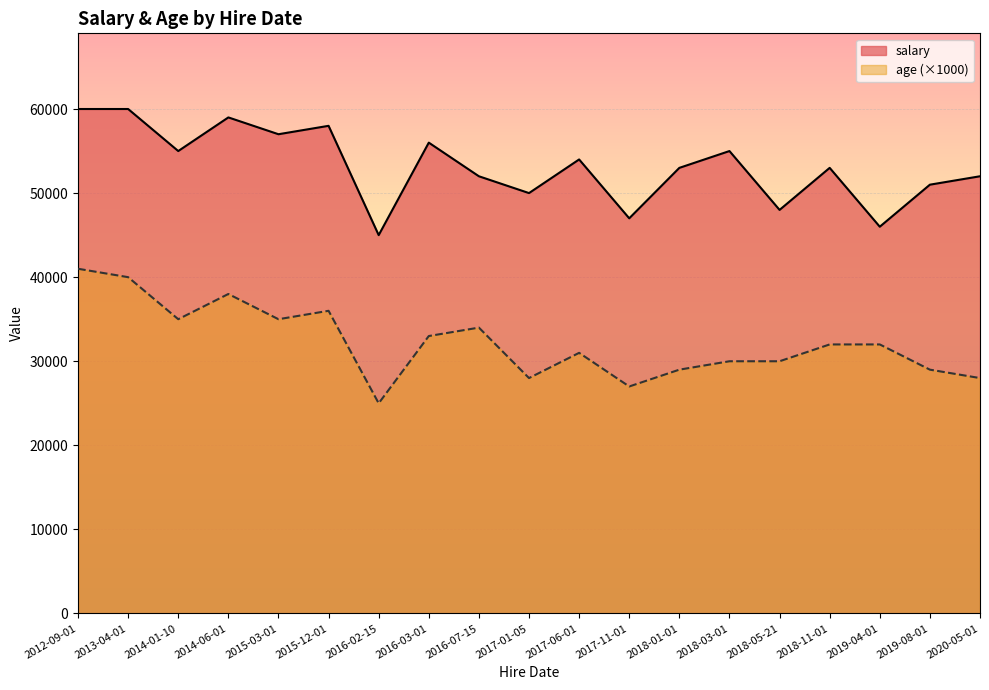

Reading left to right, transcribe all the data shown in this chart.

salary: 2016-02-15=45000	2014-01-10=55000	2018-05-21=48000	2013-04-01=60000	2017-01-05=50000	2016-07-15=52000	2019-08-01=51000	2015-12-01=58000	2017-11-01=47000	2014-06-01=59000	2016-03-01=56000	2012-09-01=60000	2019-04-01=46000	2018-01-01=53000	2017-06-01=54000	2015-03-01=57000	2020-05-01=52000	2018-03-01=55000	2018-11-01=53000
age: 2016-02-15=25	2014-01-10=35	2018-05-21=30	2013-04-01=40	2017-01-05=28	2016-07-15=34	2019-08-01=29	2015-12-01=36	2017-11-01=27	2014-06-01=38	2016-03-01=33	2012-09-01=41	2019-04-01=32	2018-01-01=29	2017-06-01=31	2015-03-01=35	2020-05-01=28	2018-03-01=30	2018-11-01=32